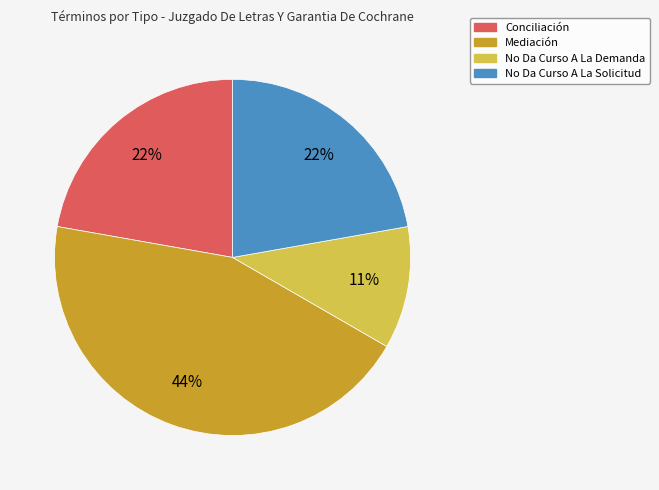

Approximately how many times larger is the value at No Da Curso A La Demanda compared to No Da Curso A La Solicitud?

0.5